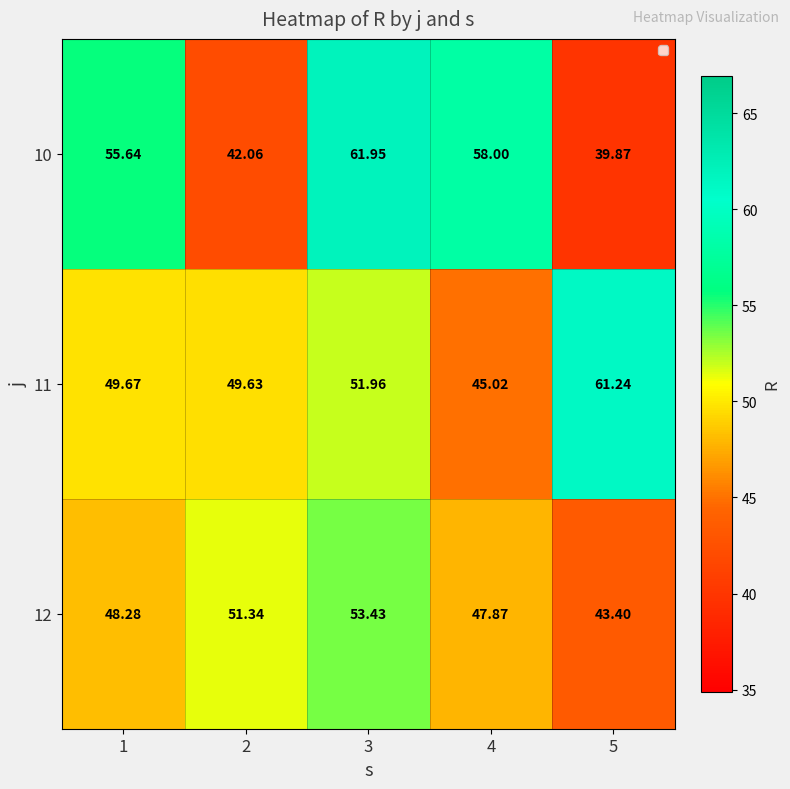

What is the spread (max minus min) of values at 5?

21.4